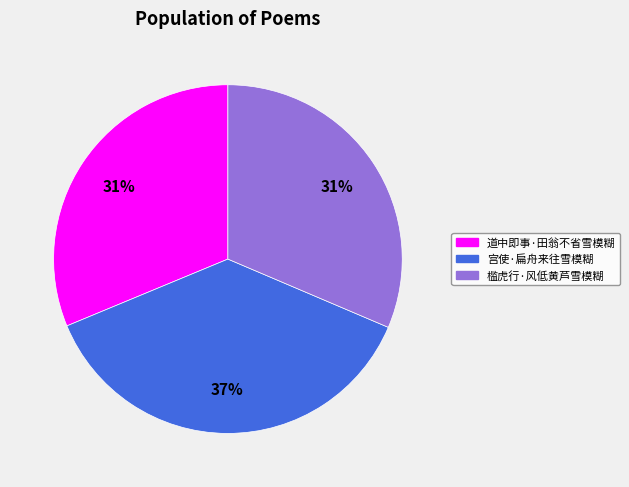

Is the sum of 道中即事·田翁不省雪模糊 and 宫使·扁舟来往雪模糊 greater than half?

Yes